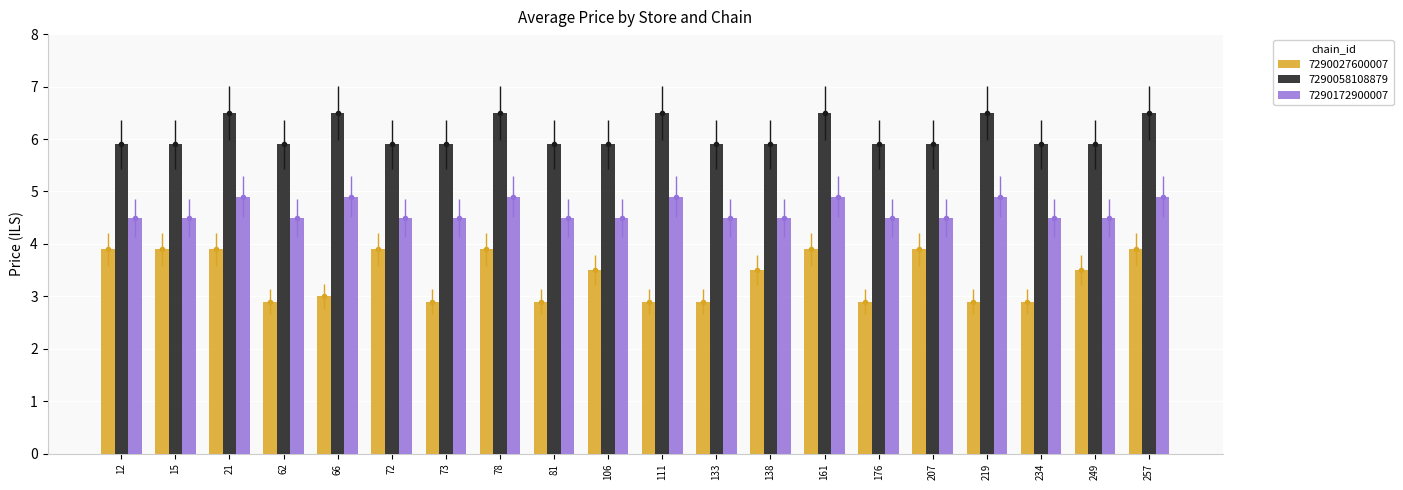

At which label is 7290027600007 closest to 3?

66